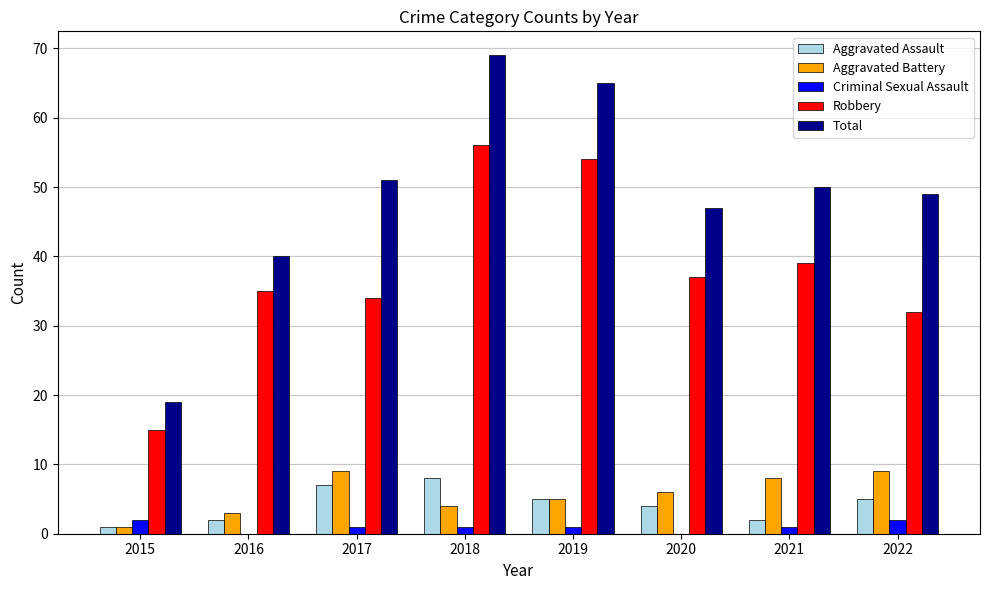

Is the value of Aggravated Battery at 2020 greater than the value of Total at 2017?

No